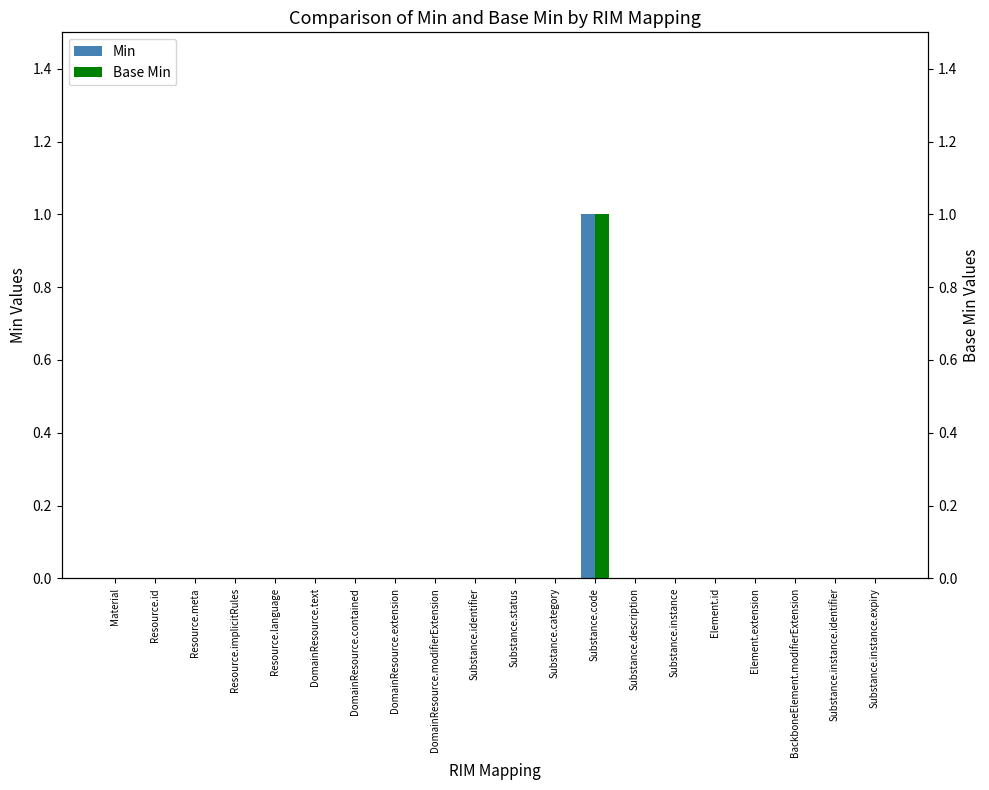

List the labels in order of Min value, largest first.

Substance.code, Material, Resource.id, Resource.meta, Resource.implicitRules, Resource.language, DomainResource.text, DomainResource.contained, DomainResource.extension, DomainResource.modifierExtension, Substance.identifier, Substance.status, Substance.category, Substance.description, Substance.instance, Element.id, Element.extension, BackboneElement.modifierExtension, Substance.instance.identifier, Substance.instance.expiry